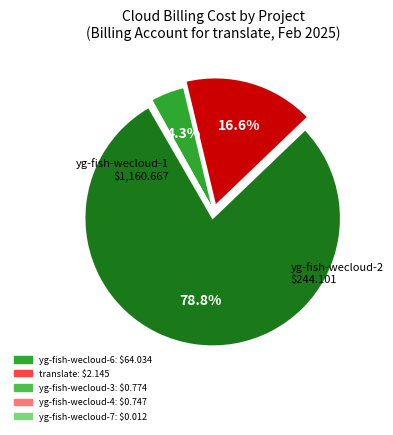

Is there a majority slice in this chart?

Yes